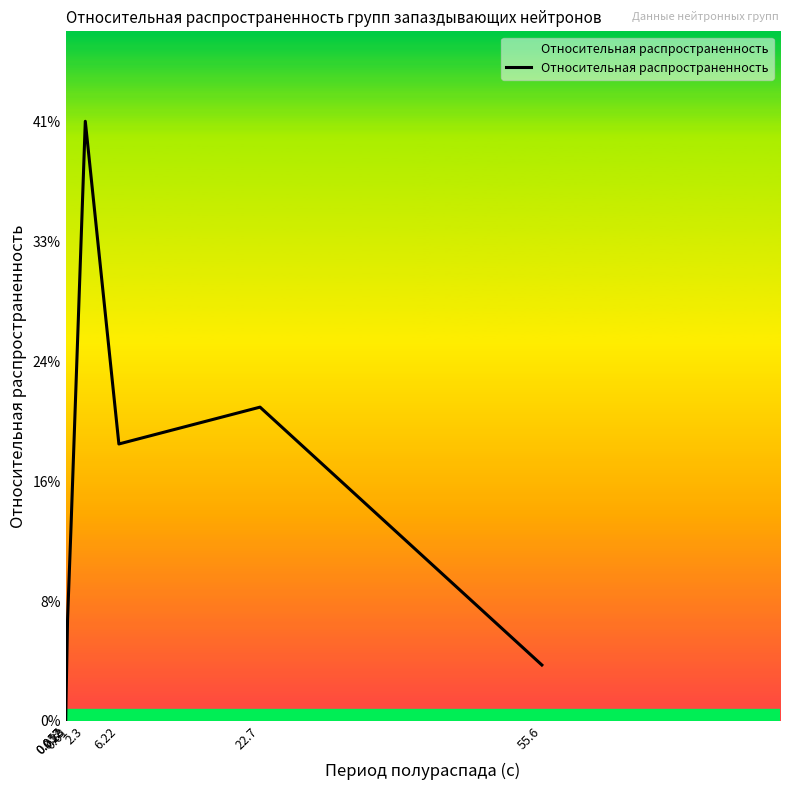

Reading right to left, transcribe all the data shown in this chart.

0.0	0.2	0.2	0.4	0.1	0.1	0.0	0.0